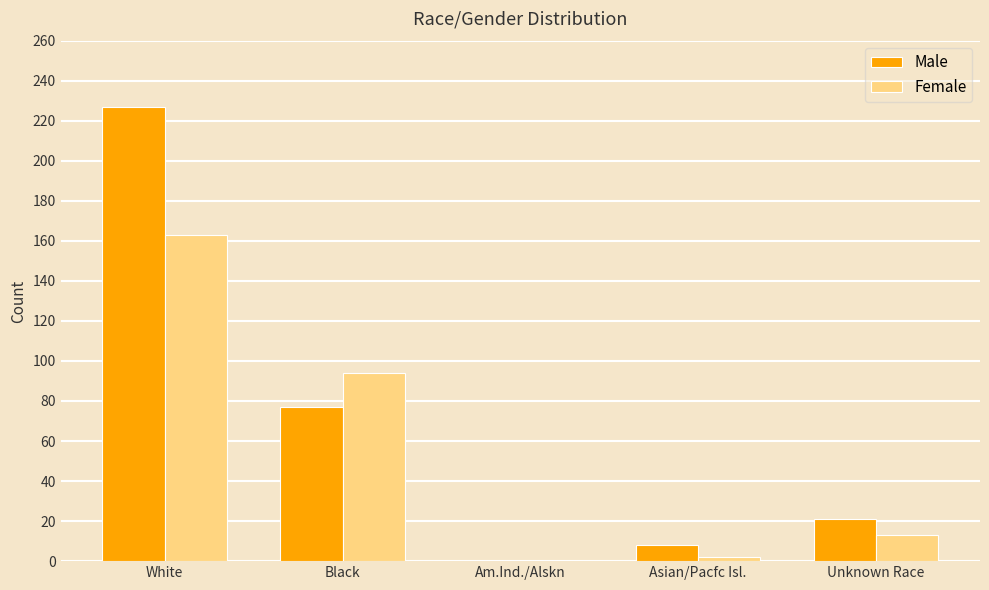

Is it true that Female equals 163 at White?

True